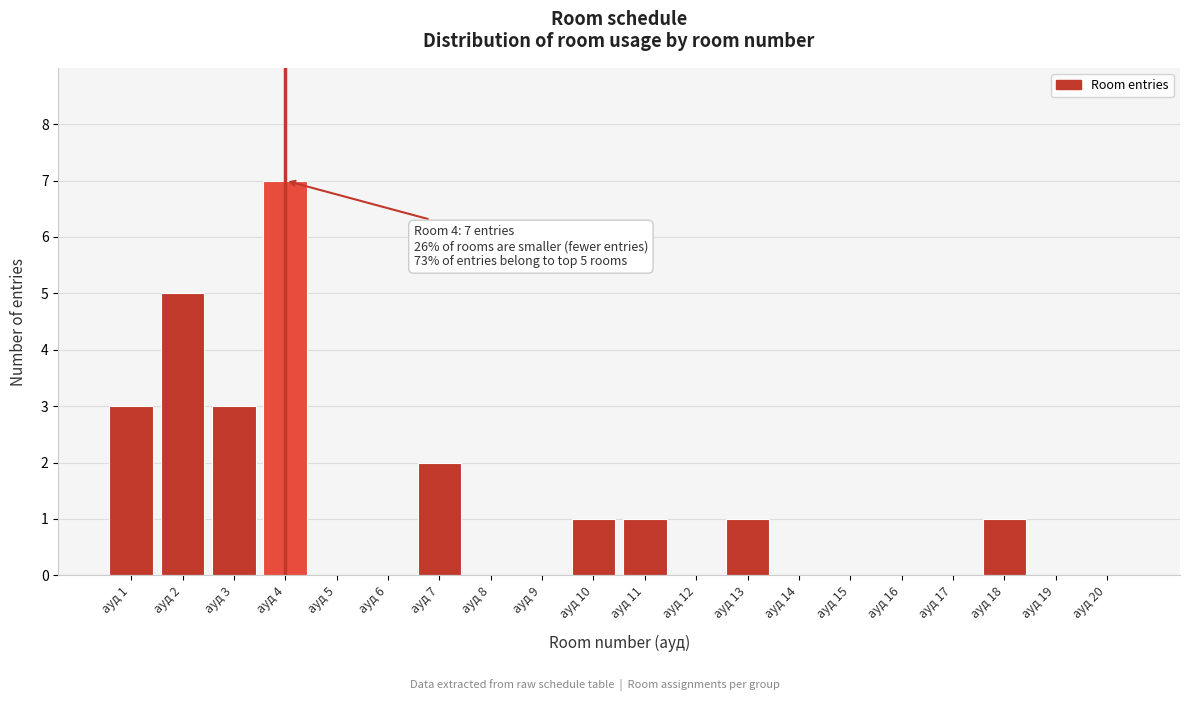

Reading right to left, transcribe all the data shown in this chart.

ауд 20=0	ауд 19=0	ауд 18=1	ауд 17=0	ауд 16=0	ауд 15=0	ауд 14=0	ауд 13=1	ауд 12=0	ауд 11=1	ауд 10=1	ауд 9=0	ауд 8=0	ауд 7=2	ауд 6=0	ауд 5=0	ауд 4=7	ауд 3=3	ауд 2=5	ауд 1=3